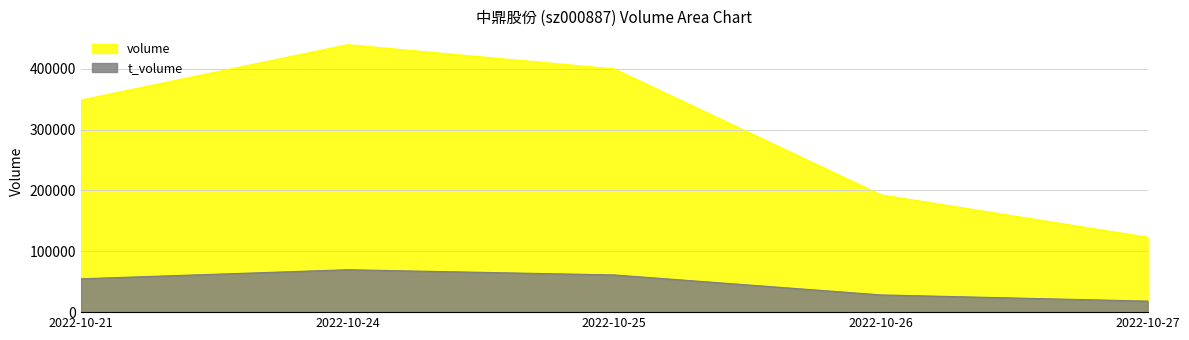

How many data points does each series have?

5